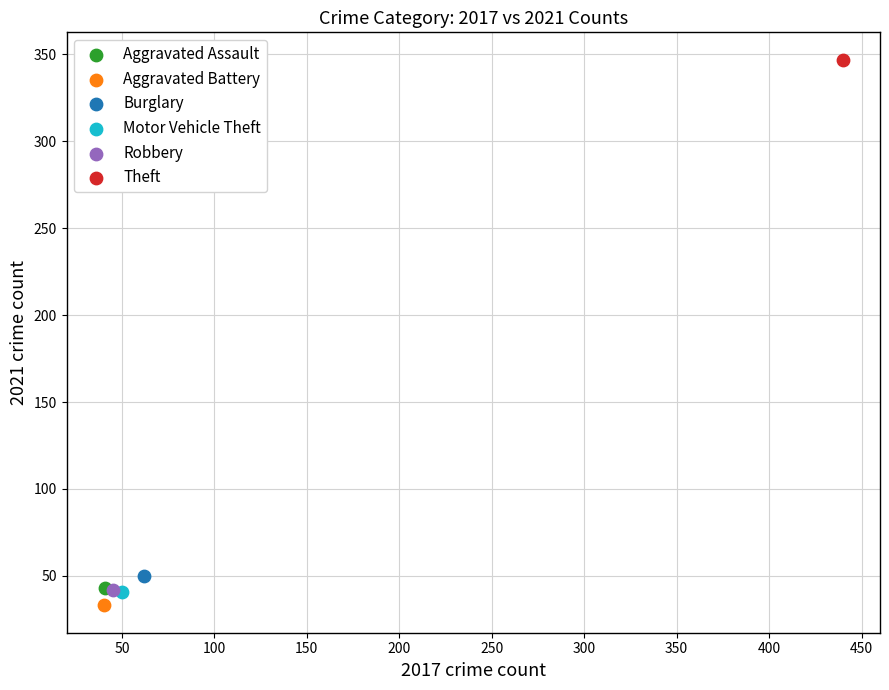

What are all the series names shown in the legend?

Aggravated Assault, Aggravated Battery, Burglary, Motor Vehicle Theft, Robbery, Theft